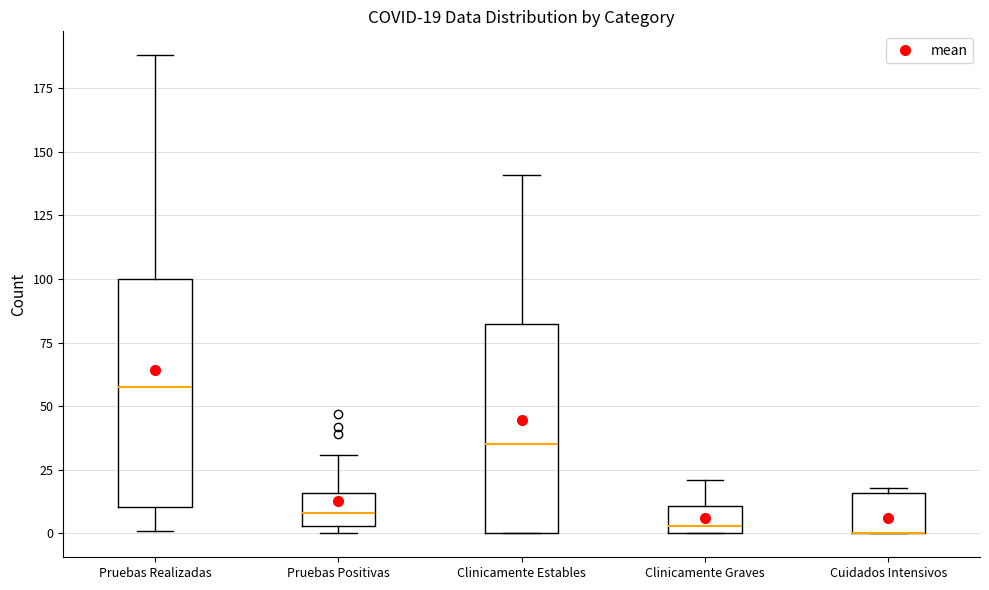

Comparing the boxes themselves (not the whiskers), which one is the tallest?

Pruebas Realizadas